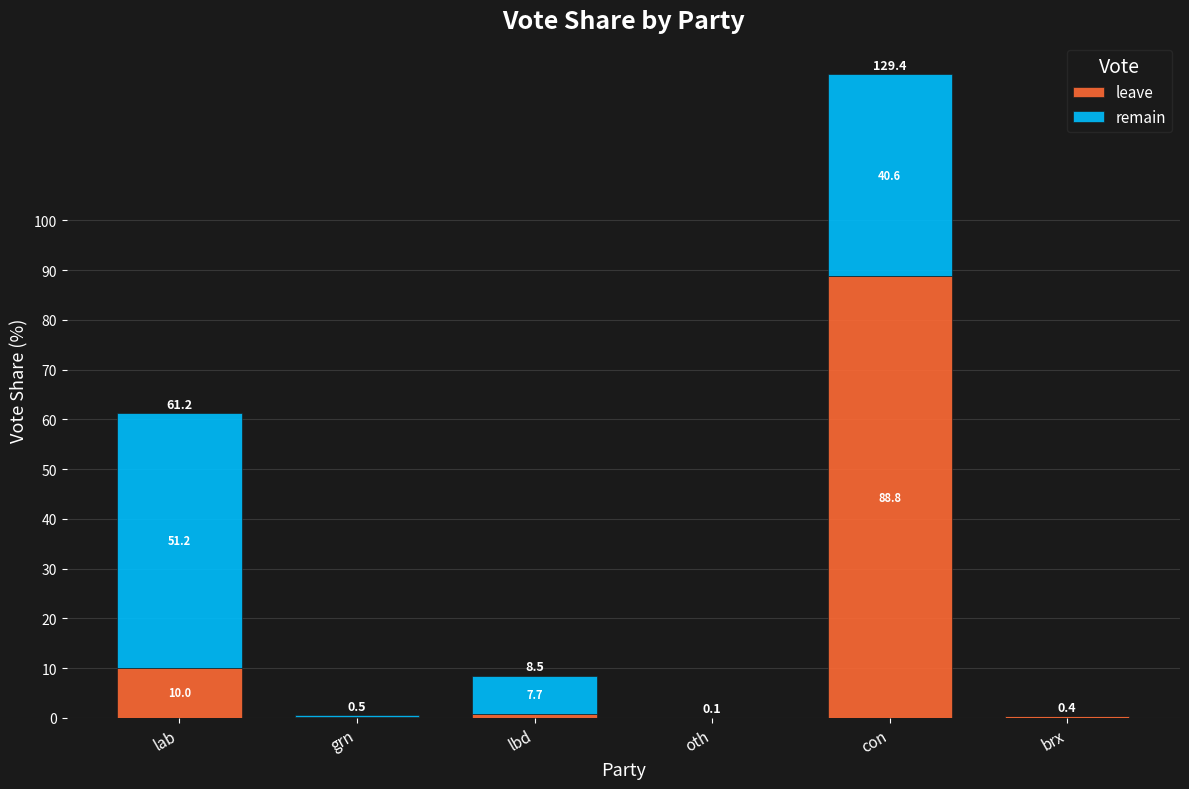

What is the total value across all series at con?

129.4